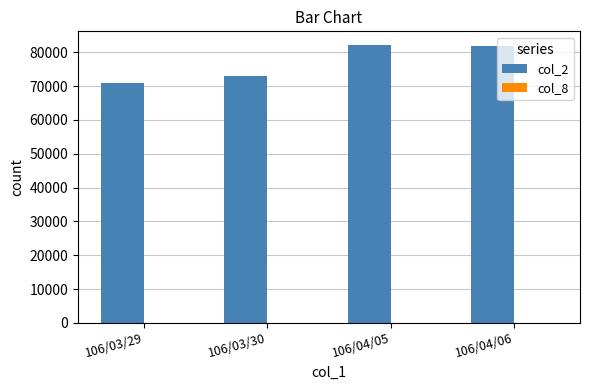

Which series has the largest total across all categories?

col_2